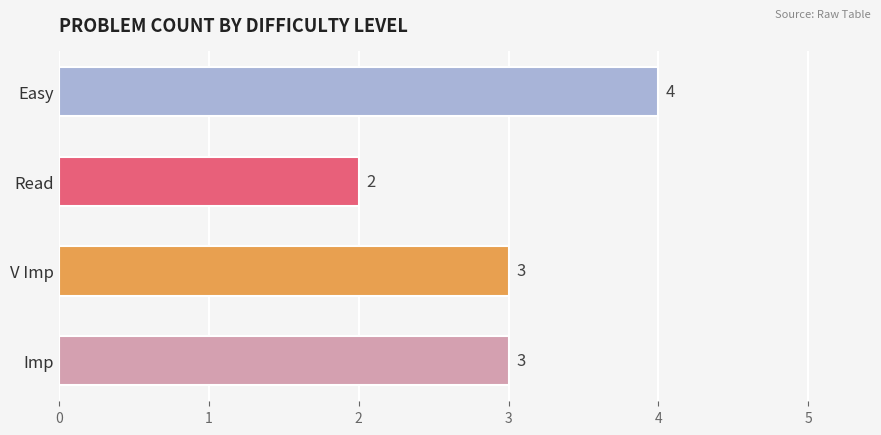

What is the sum of all values?

12